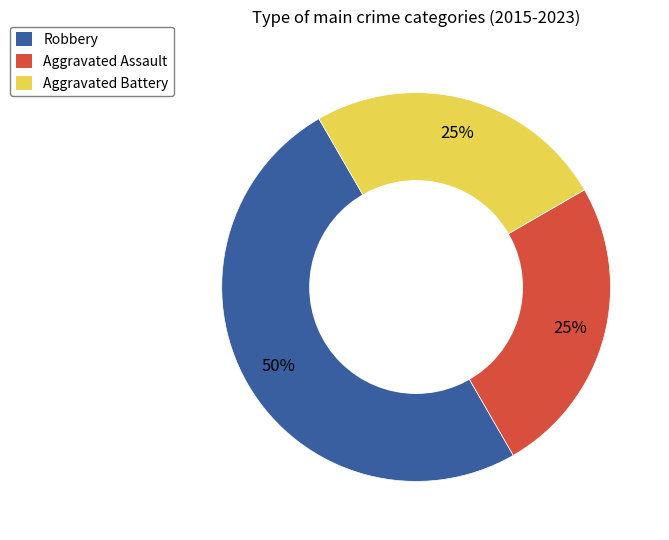

Is the sum of Robbery and Aggravated Battery greater than half?

Yes